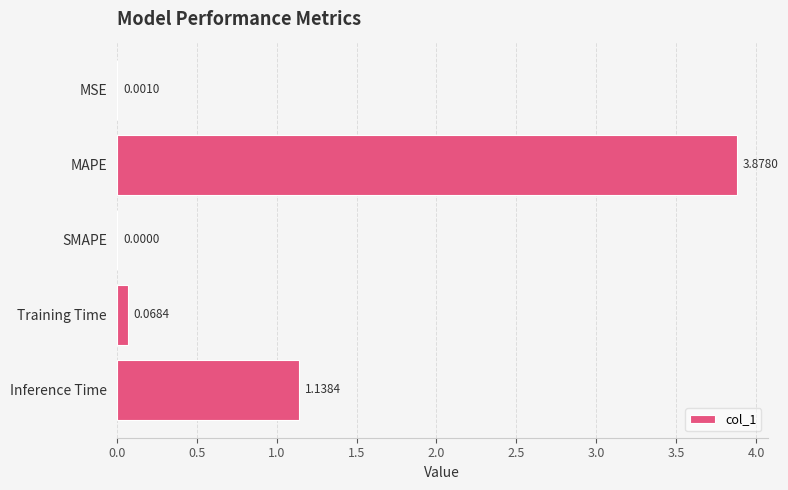

What is the sum of all values?

5.1